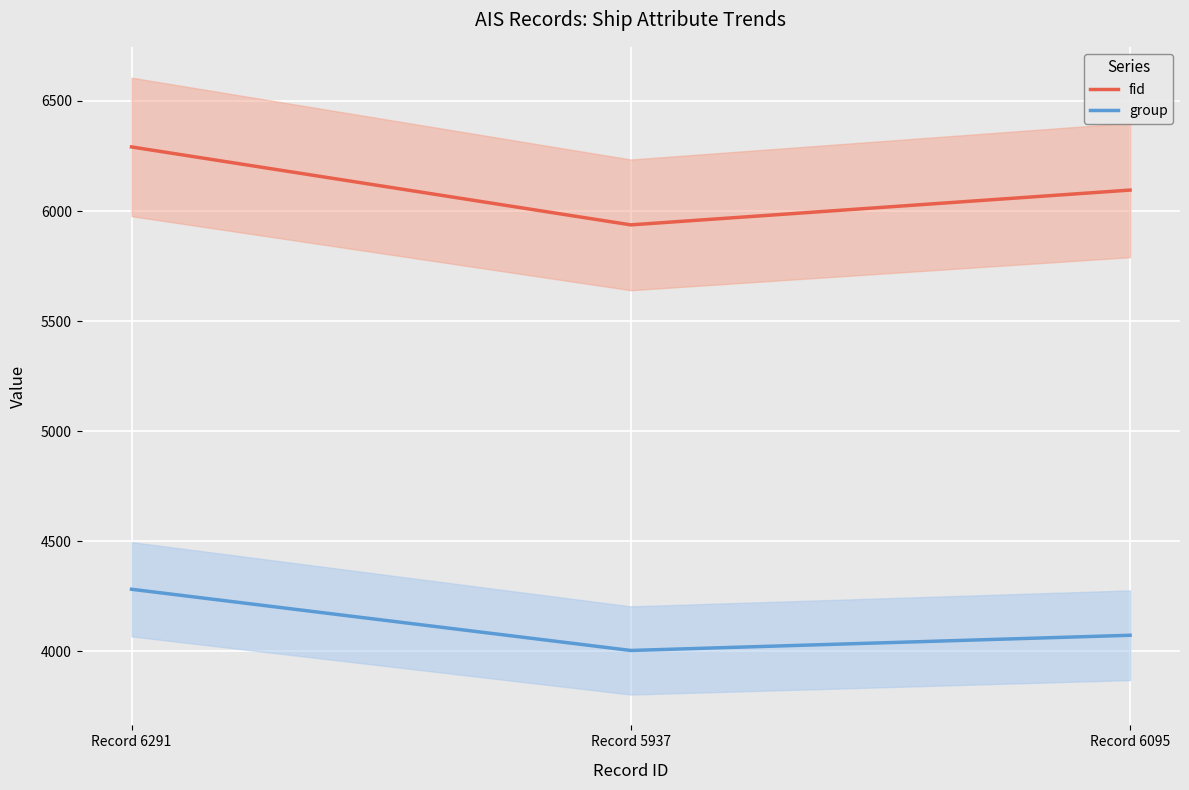

What are all the series names shown in the legend?

fid, group